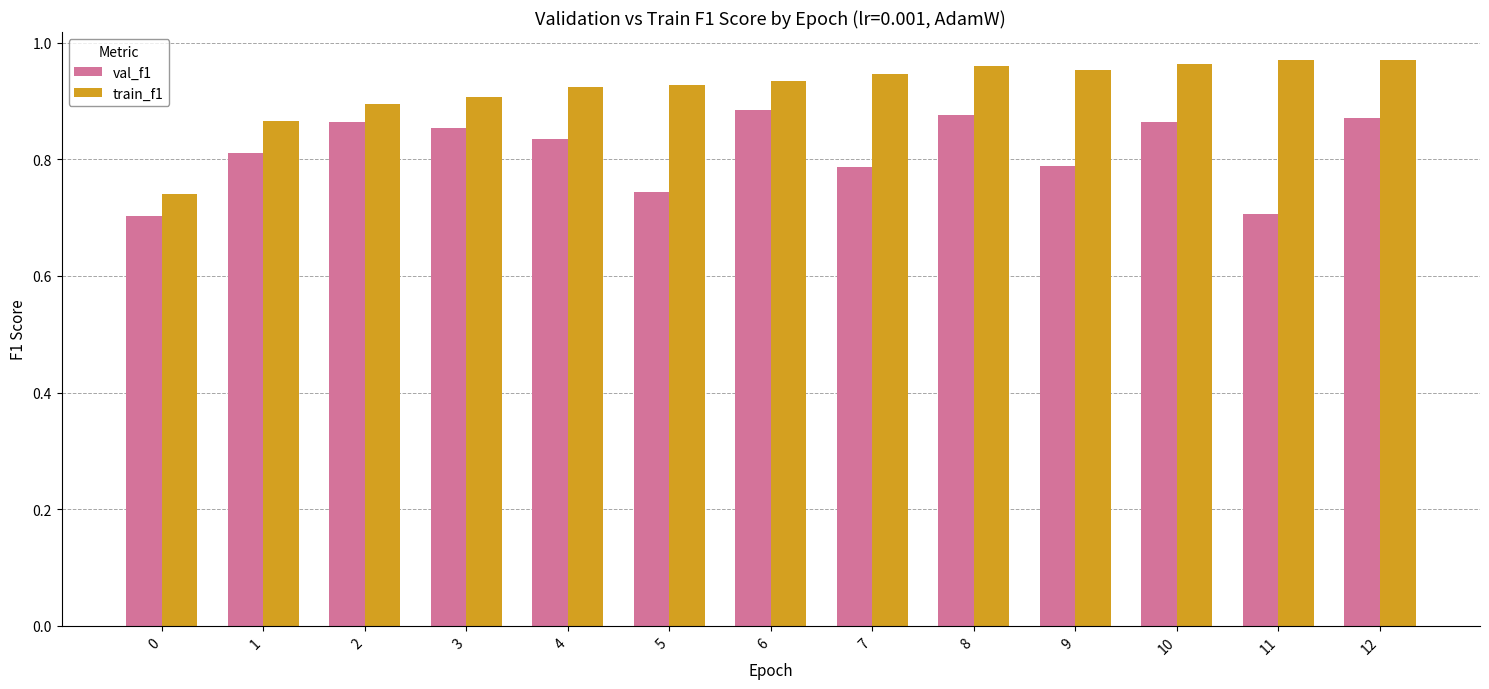

What is the sum of all train_f1 values?

12.0